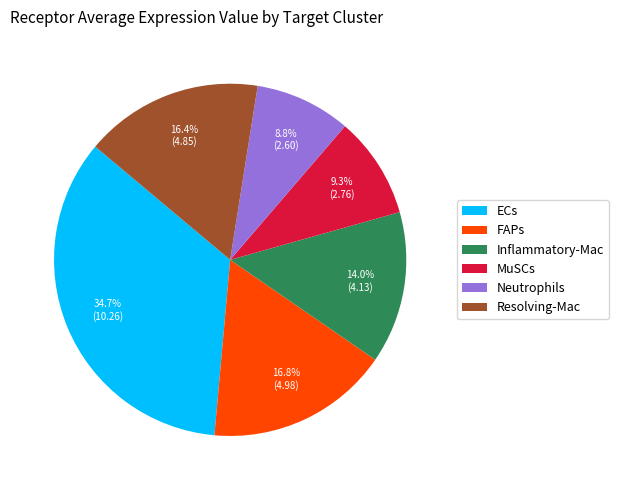

Which slice is the smallest?

Neutrophils